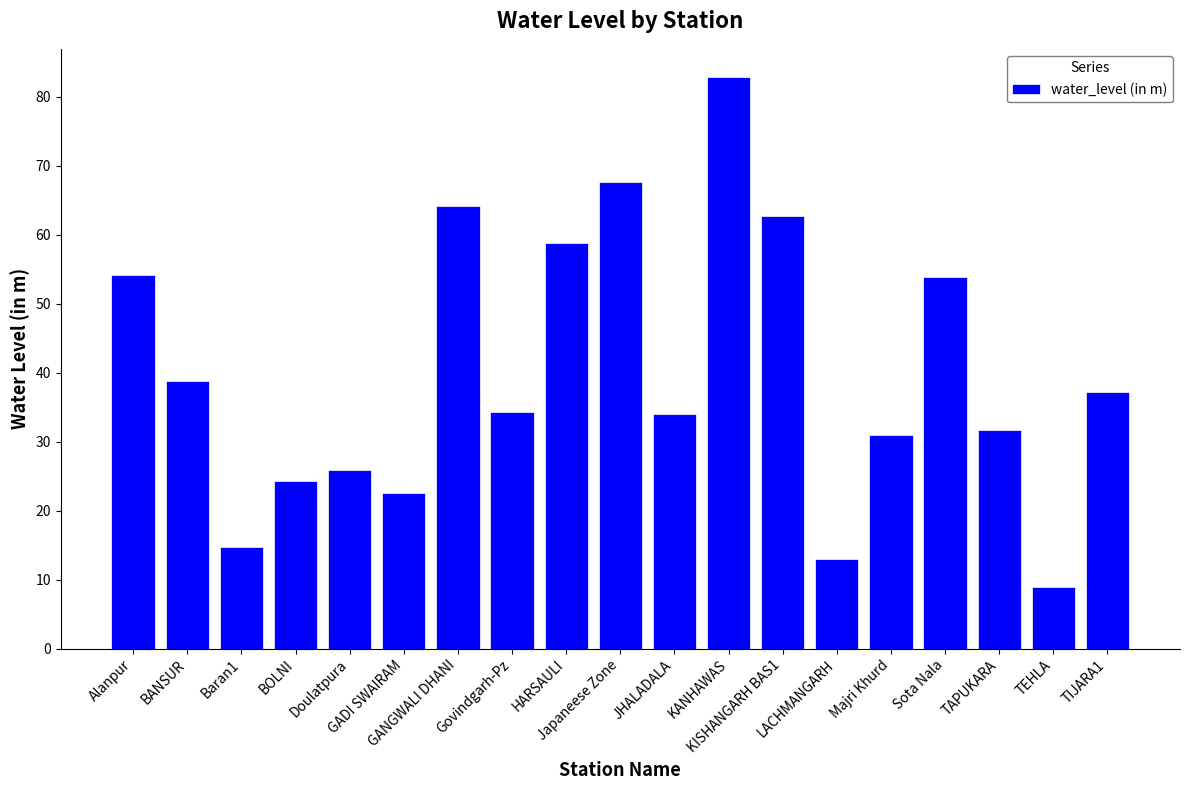

Is it true that the value at Japaneese Zone is 31.8?

False